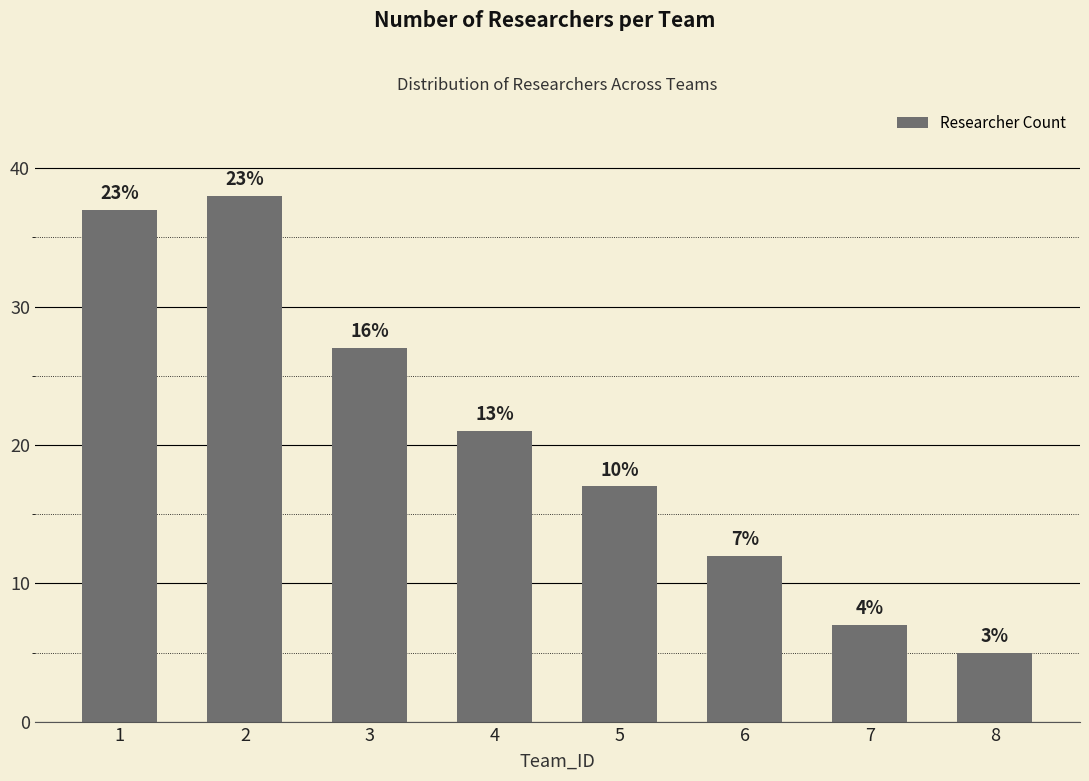

What is the value of the 2nd bar from the left?

38